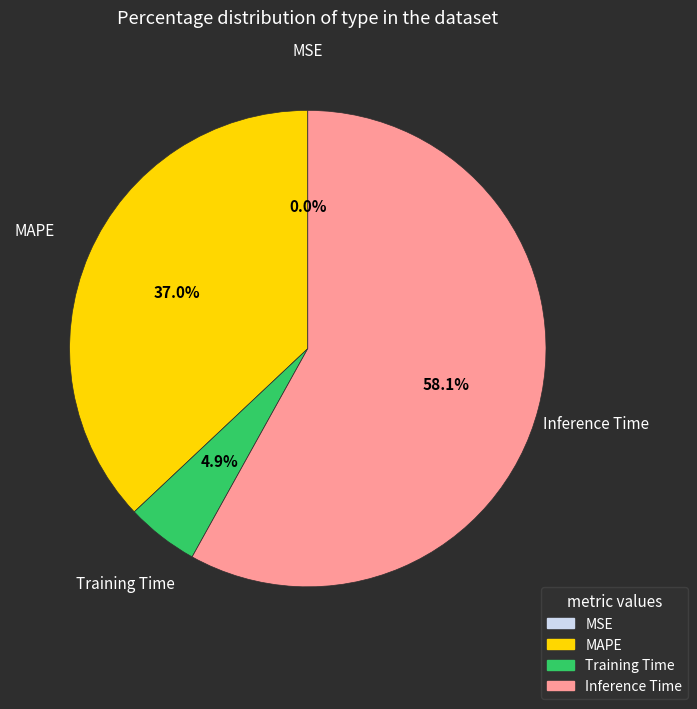

Between Training Time and MAPE, which is larger?

MAPE